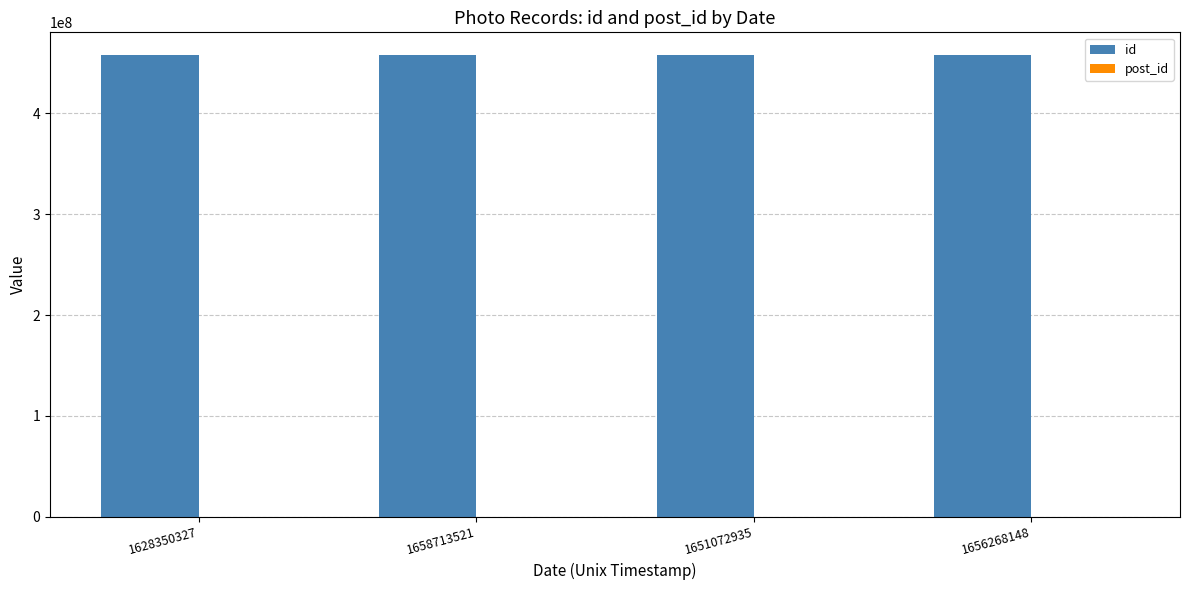

Which series has the largest total across all categories?

id